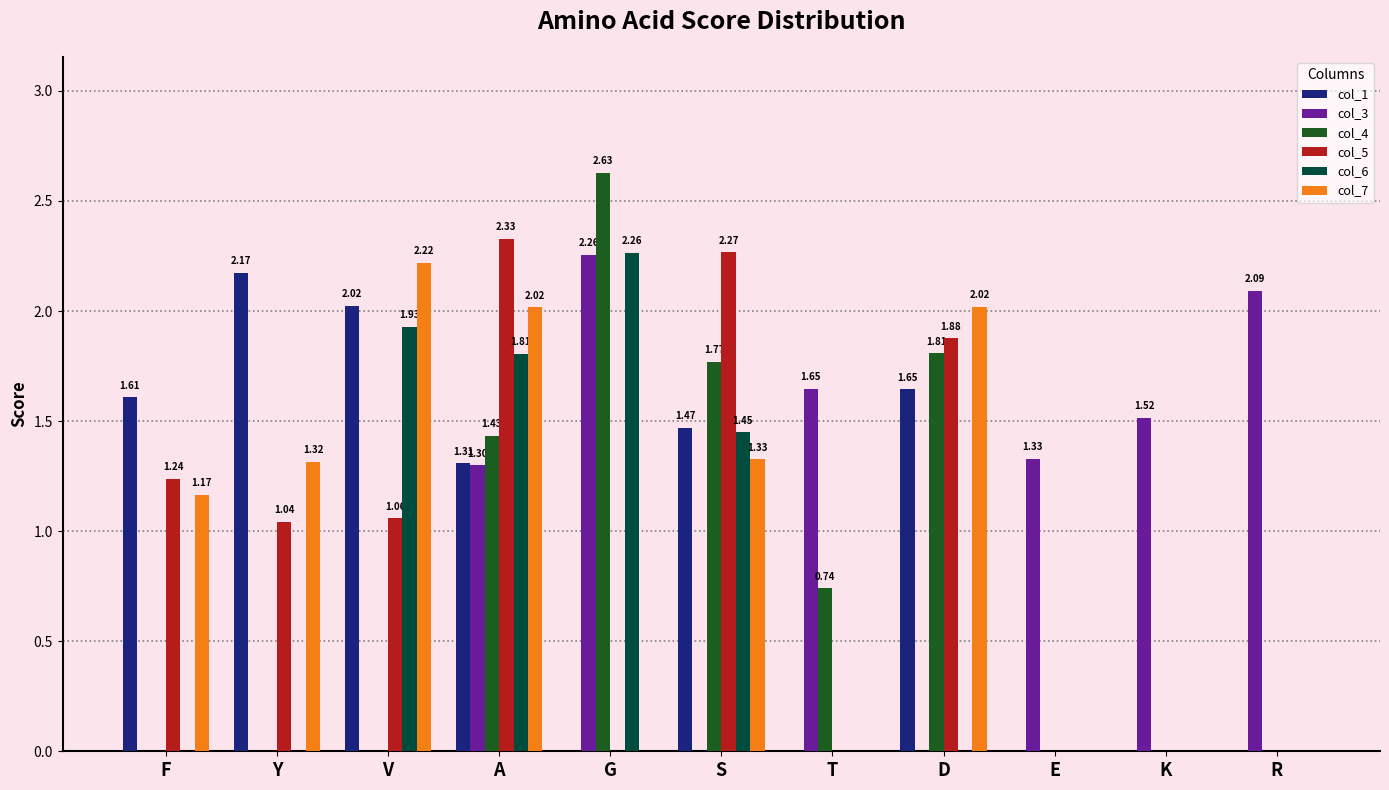

Which series has the largest total across all categories?

col_1